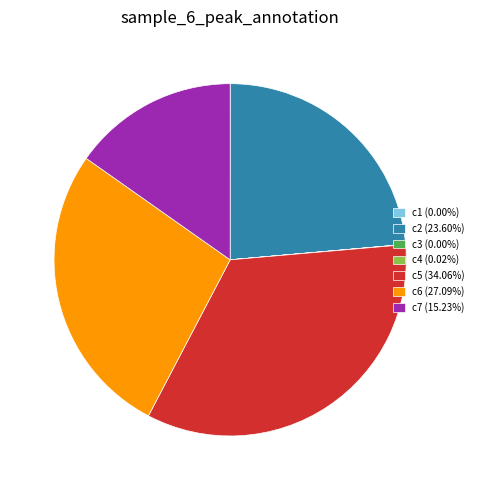

What is the ratio of the value at c2 (23.60%) to the value at c7 (15.23%)?

1.5